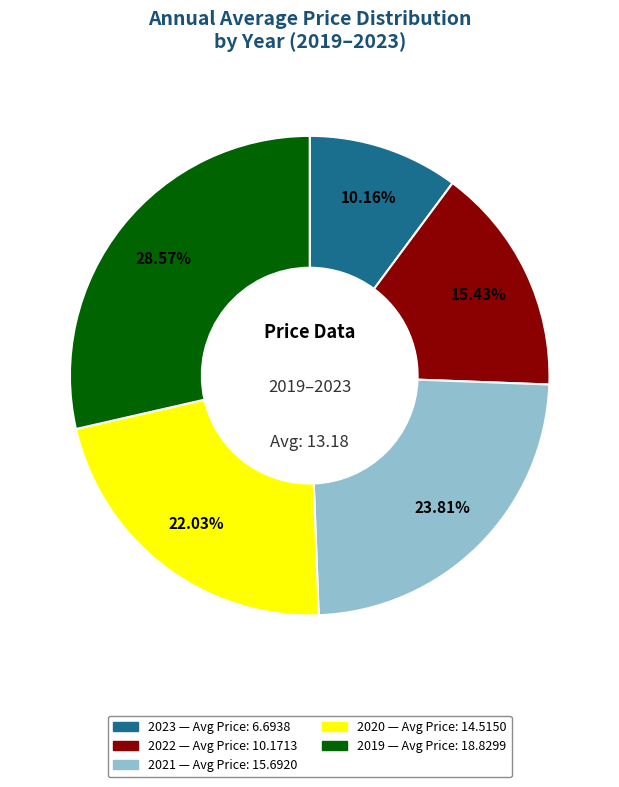

Which category has the biggest portion of the pie?

2019